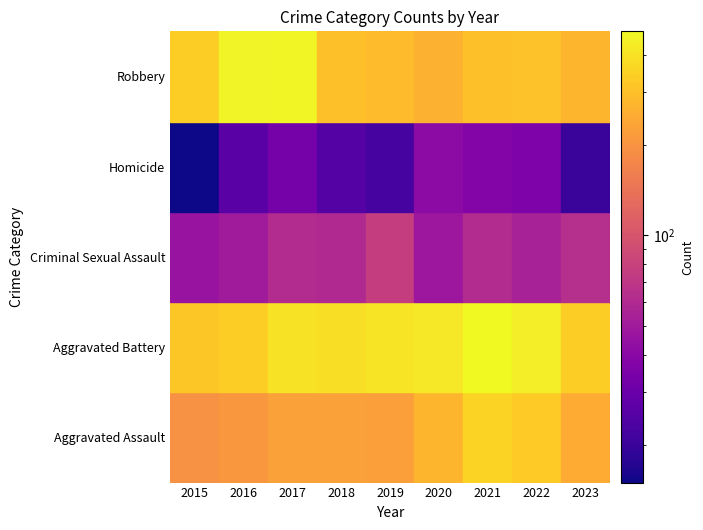

Count the number of categories in the chart.

9